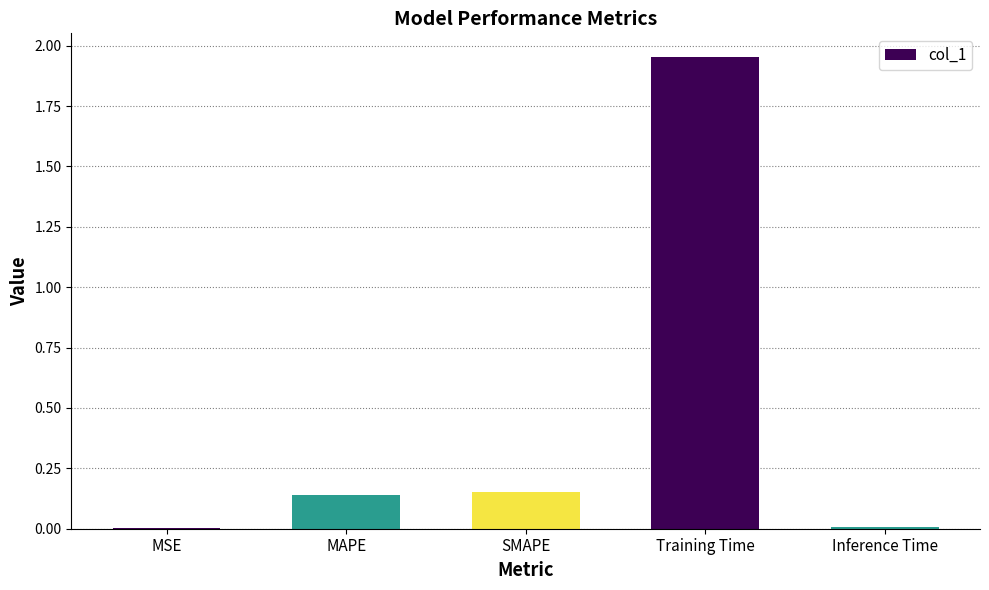

What is the change in value from Training Time to Inference Time?

-1.9